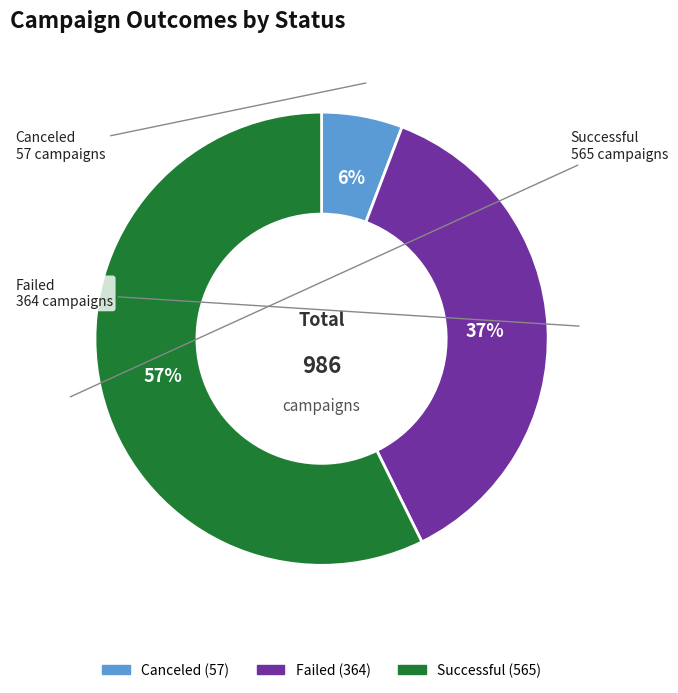

Is there any slice that represents more than half of the pie?

Yes